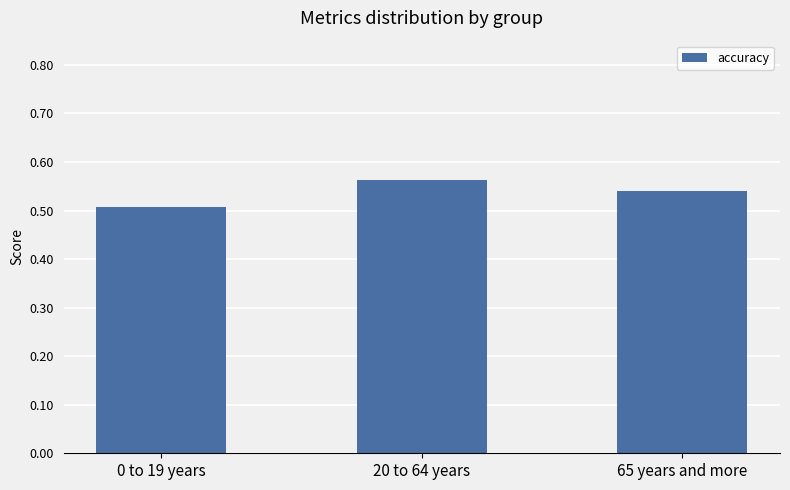

True or false: the data shows 0.5 at 0 to 19 years.

True